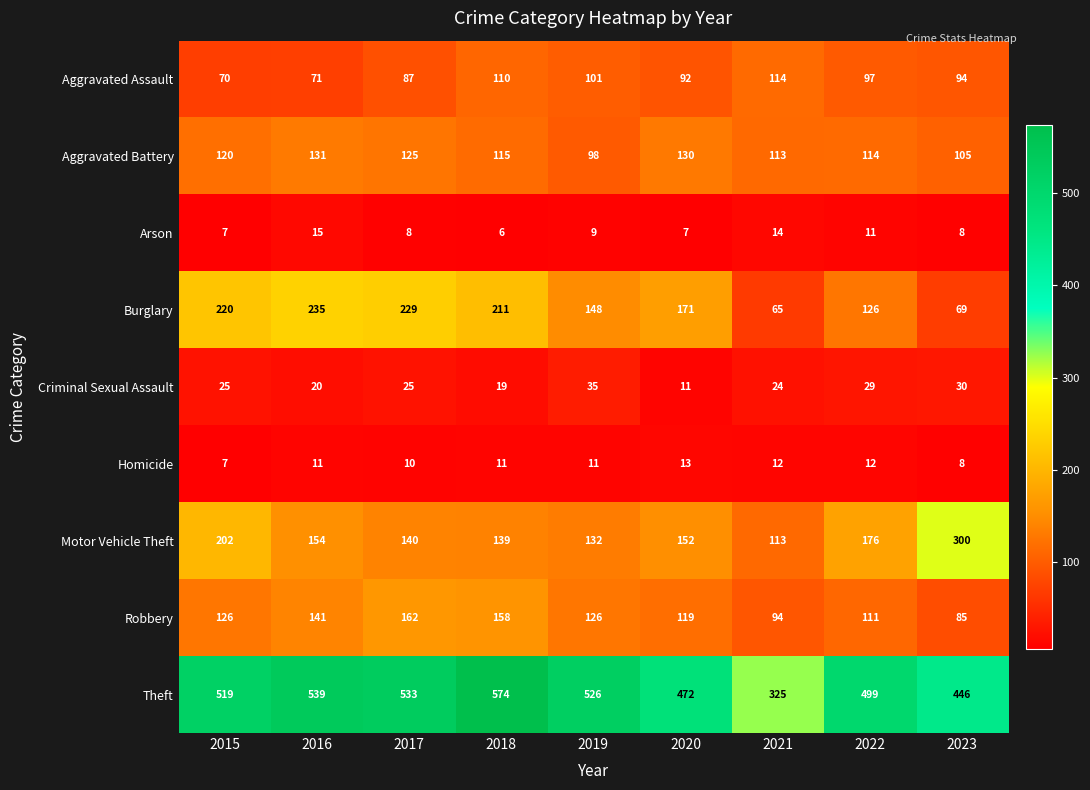

Which series has the largest total across all categories?

Theft